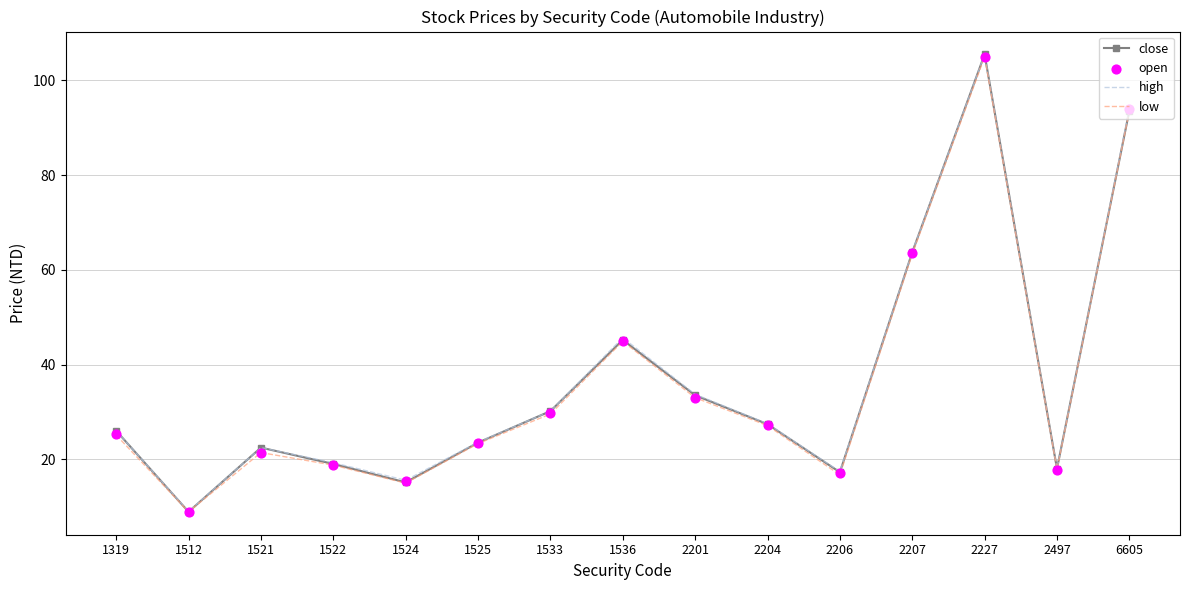

Which series has the widest spread of Y values?

close